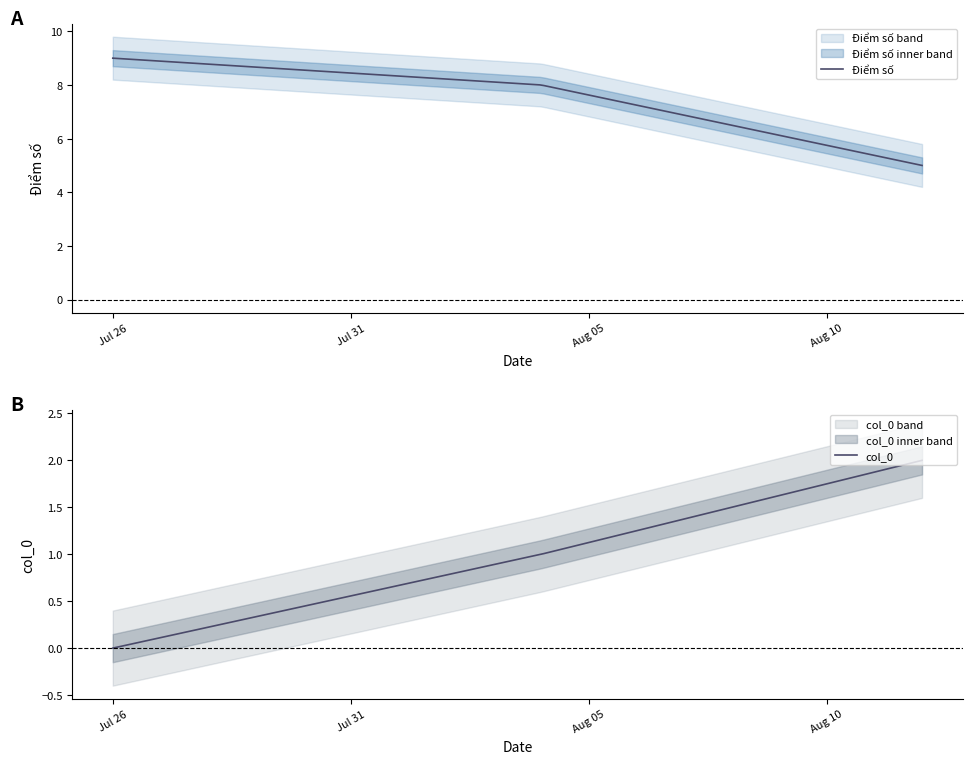

Reading left to right, transcribe all the data shown in this chart.

col_0: 2023-07-26=0	2023-08-04=1	2023-08-12=2
Diem so: 2023-07-26=9	2023-08-04=8	2023-08-12=5